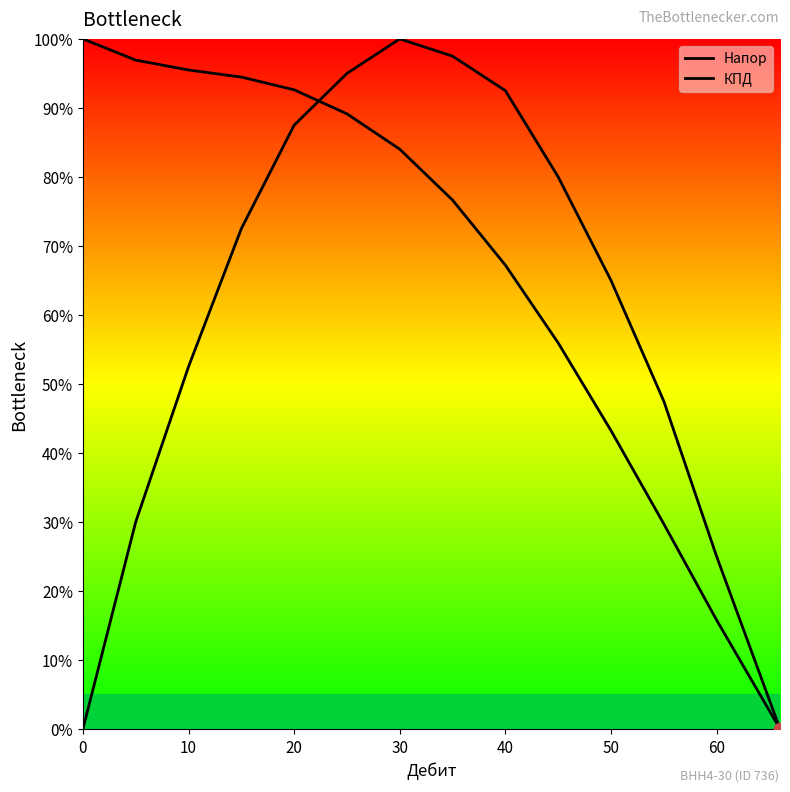

How many lines are shown in the chart?

2